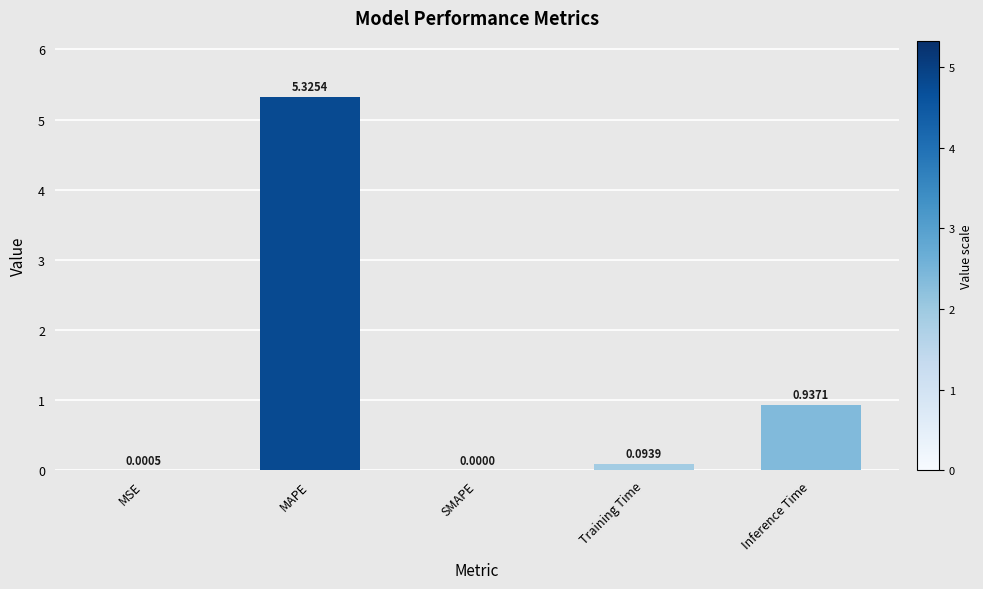

Which label corresponds to the largest value in the chart?

MAPE